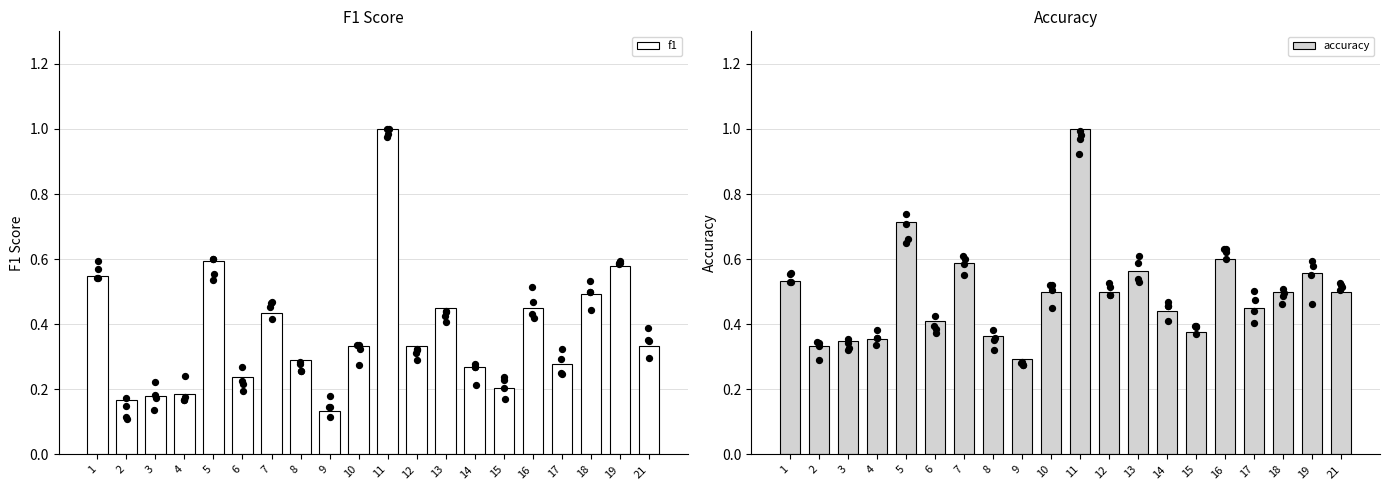

Which series contains the lowest Y value?

f1